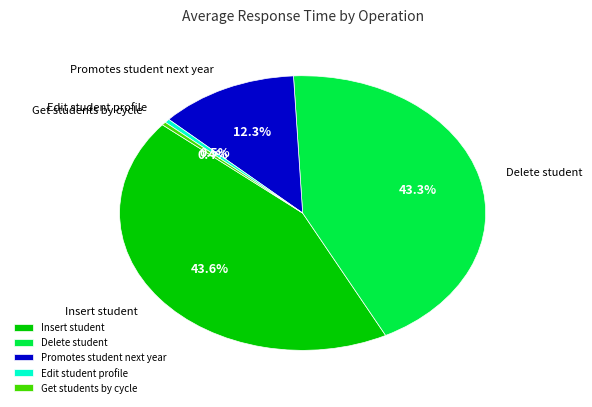

How many slices are in this pie chart?

5